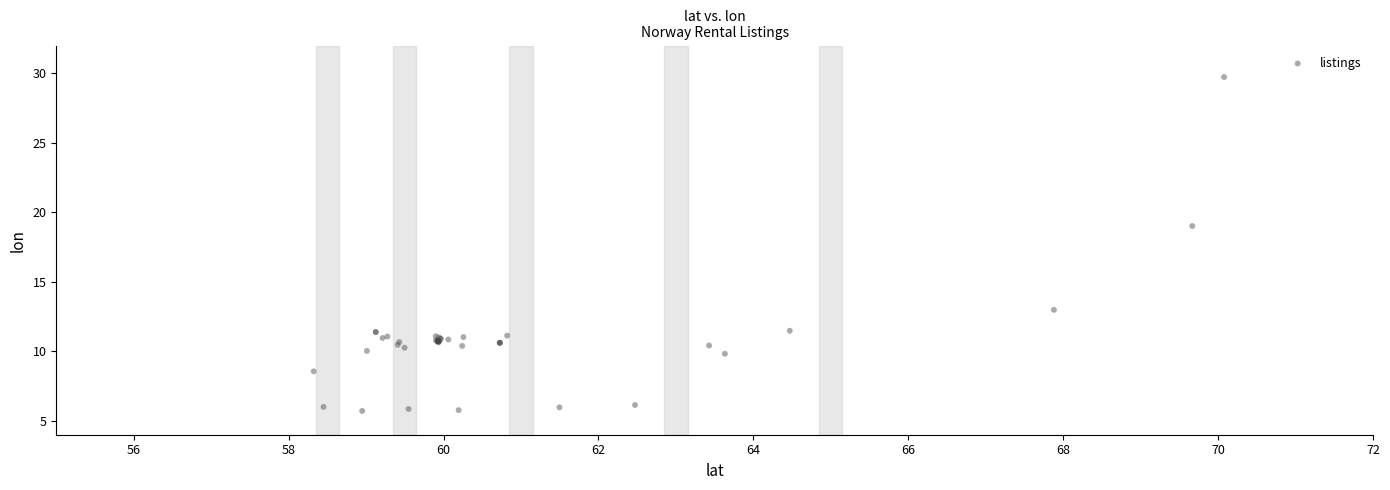

What Y value in the scatter plot is closest to 17?

19.0